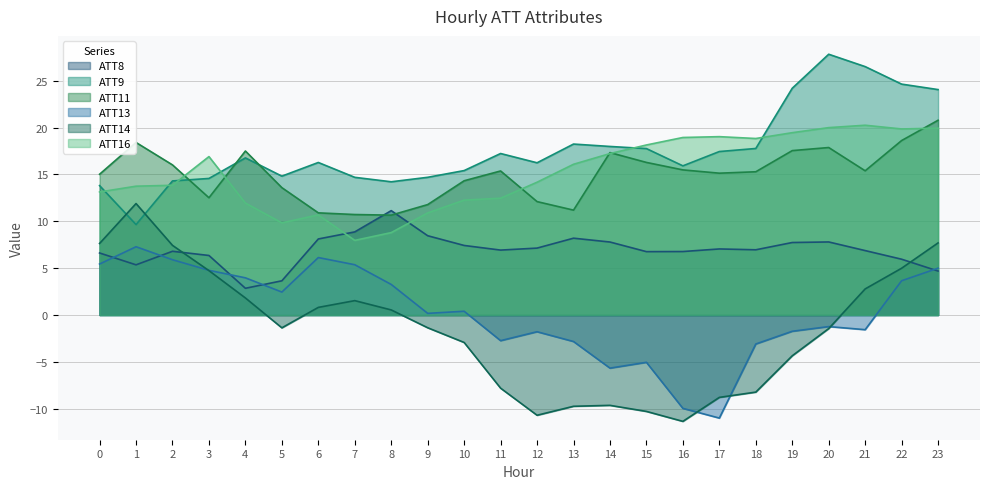

The value of ATT9 at 6 is 4.3. True or false?

False